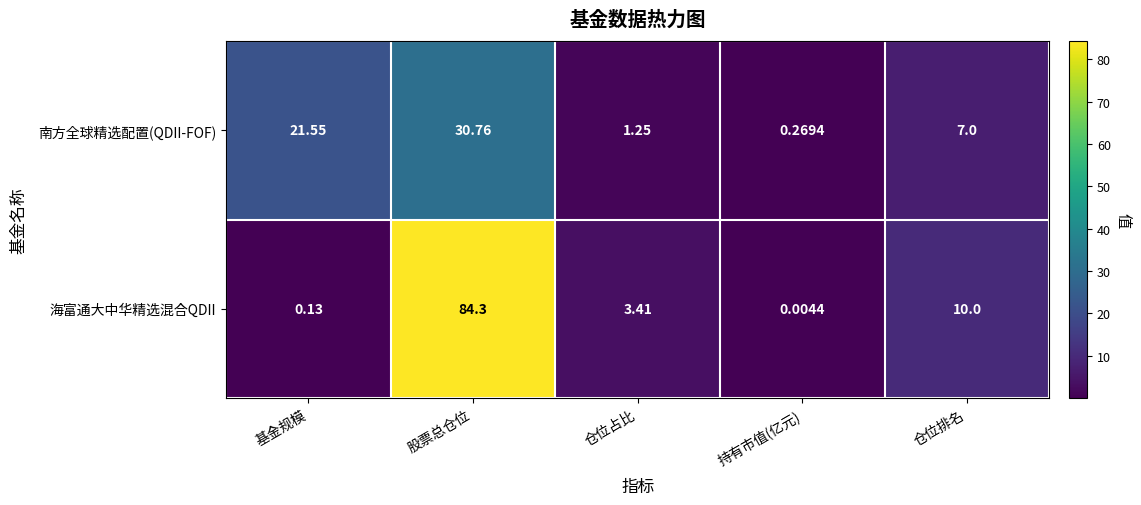

Which series has the largest total across all categories?

海富通大中华精选混合QDII